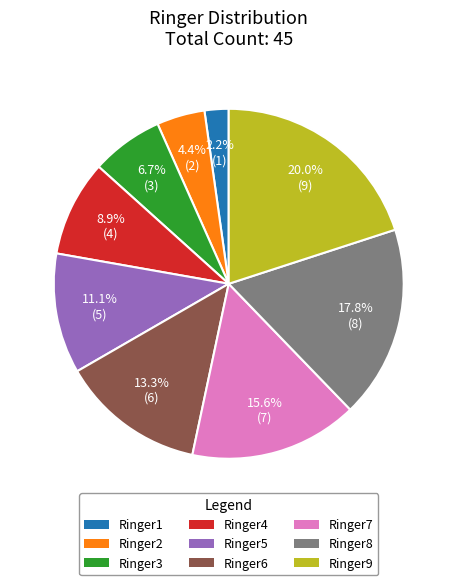

What portion of the pie excludes Ringer4?

91.1%